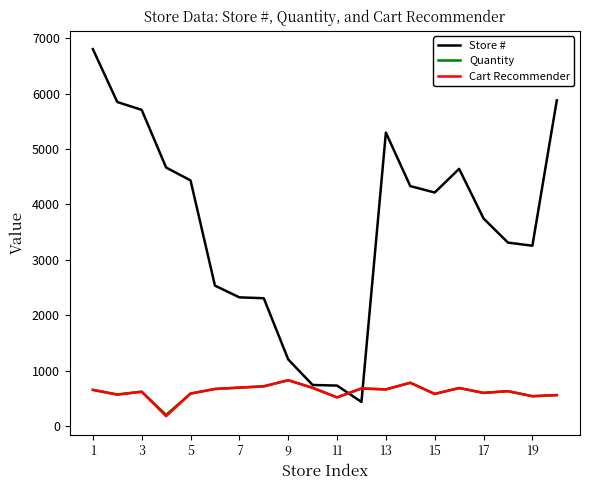

What is the difference between the maximum and minimum values in the Quantity series?

625